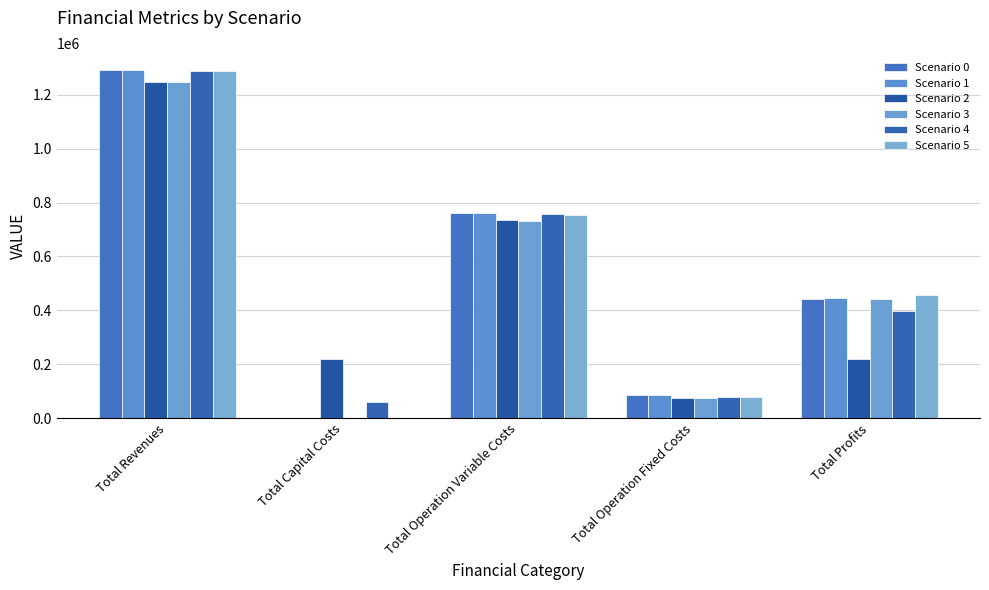

What is the sum of the Scenario 0 values at Total Capital Costs and Total Revenues?

1290861.5